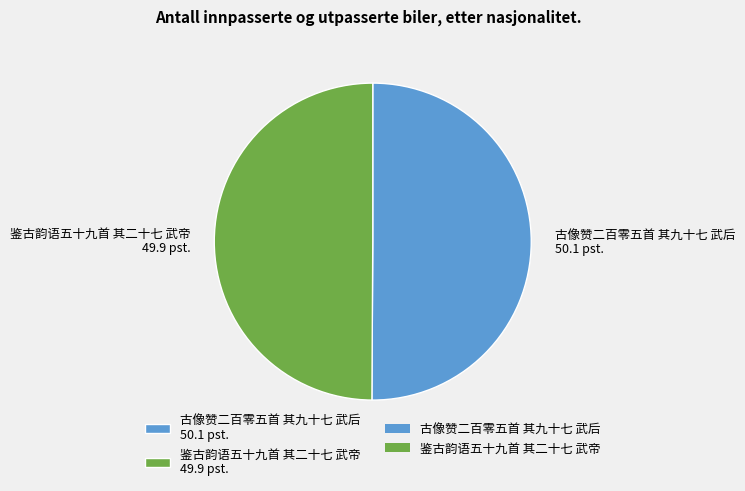

Approximately how many times larger is the value at 鉴古韵语五十九首 其二十七 武帝 compared to 古像赞二百零五首 其九十七 武后?

1.0